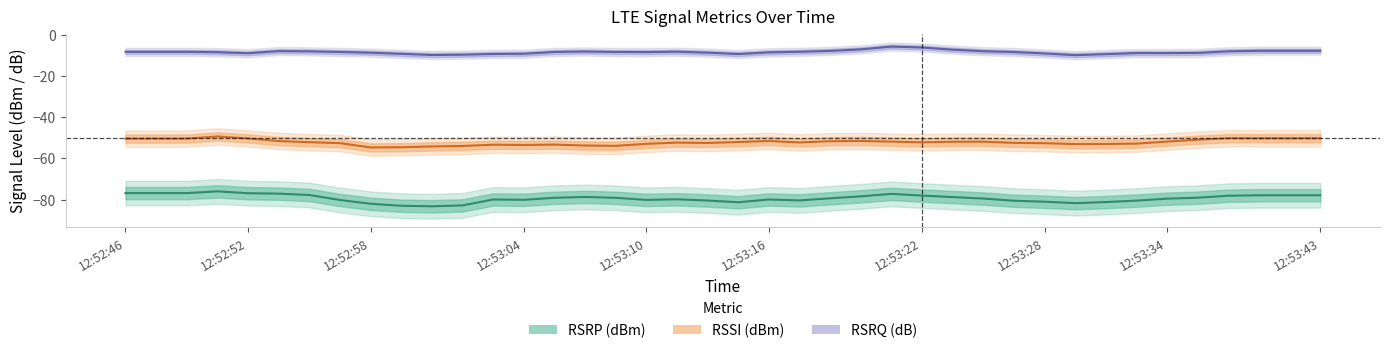

What position from the left is 28?

29